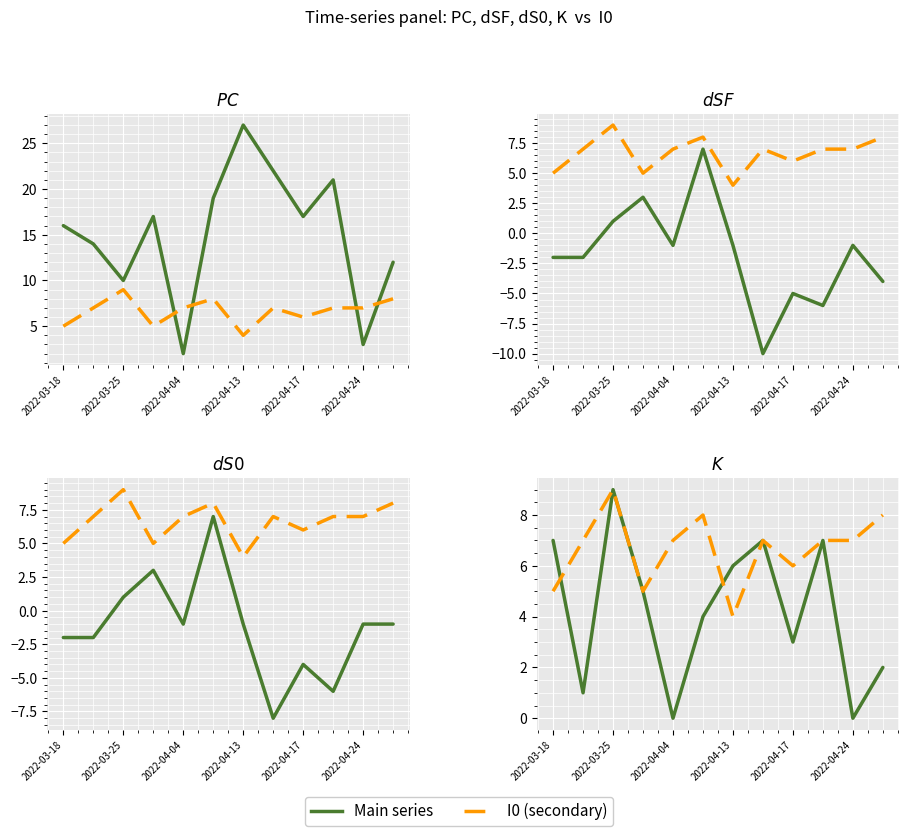

Count the Secondary values in the range 6 to 8.

8